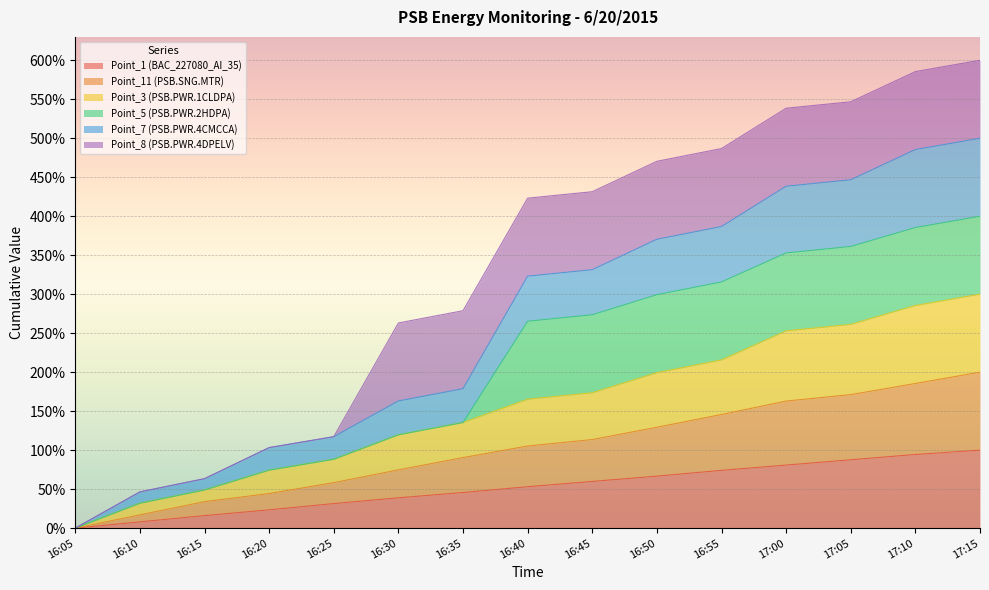

How many lines are shown in the chart?

6